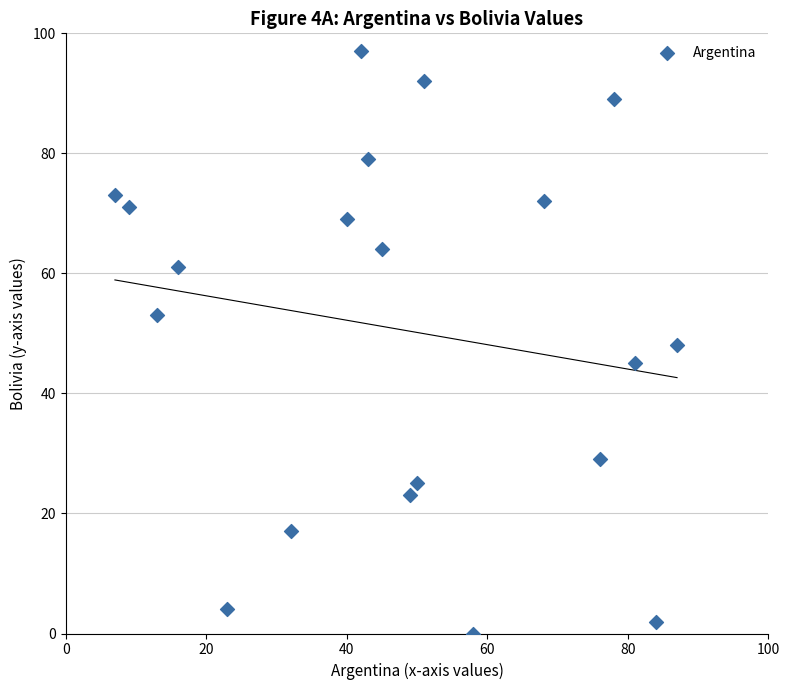

What is the range of Y values (max minus min)?

97